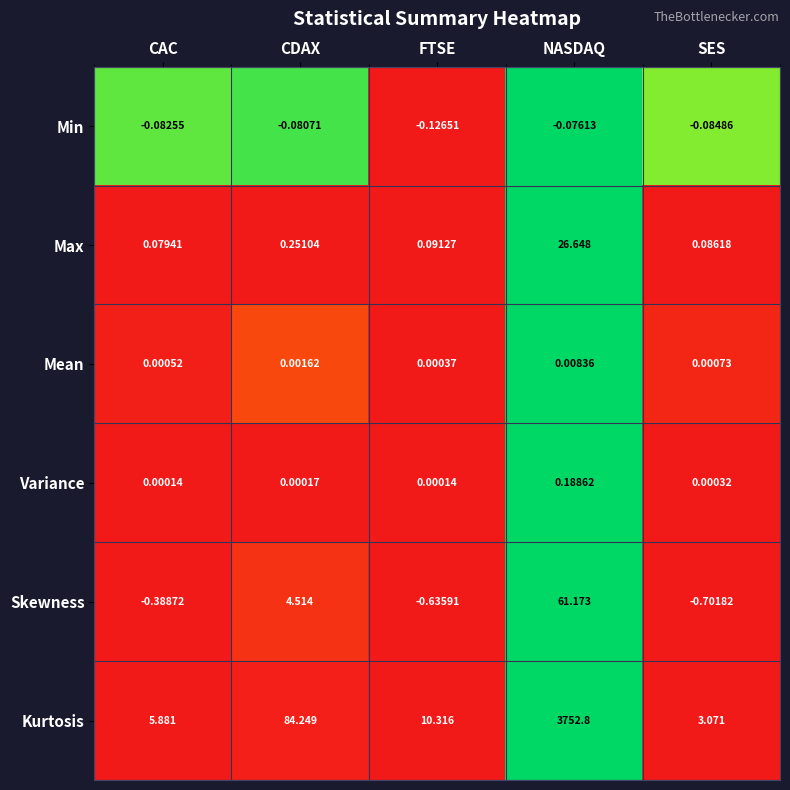

How many categories are shown in the chart?

5